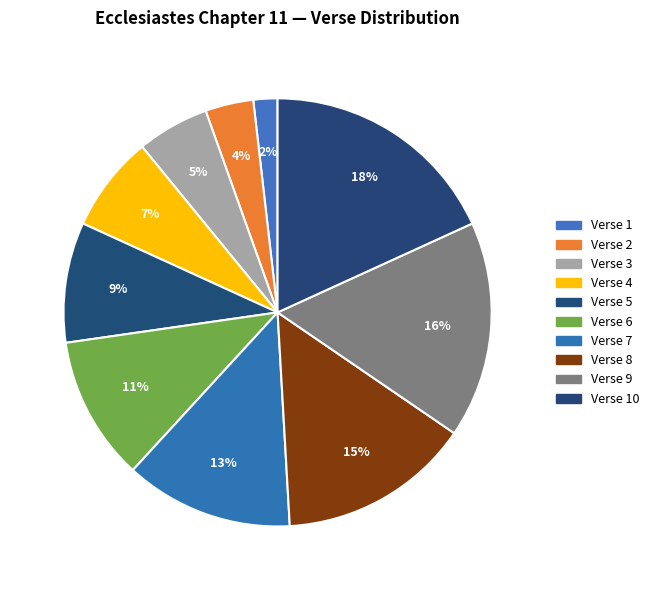

How many slices are in this pie chart?

10